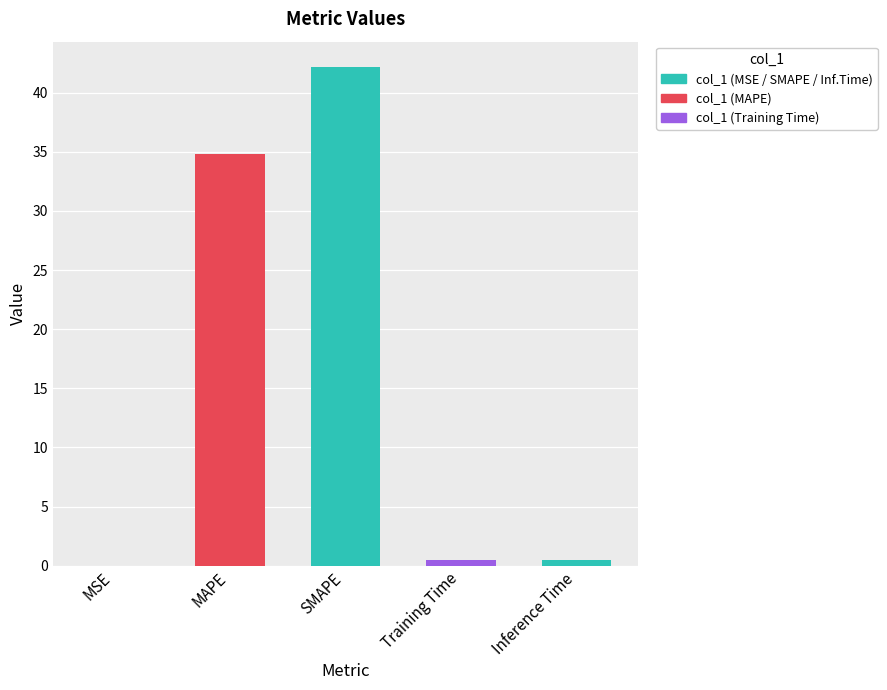

At which label is the value closest to 21?

MAPE